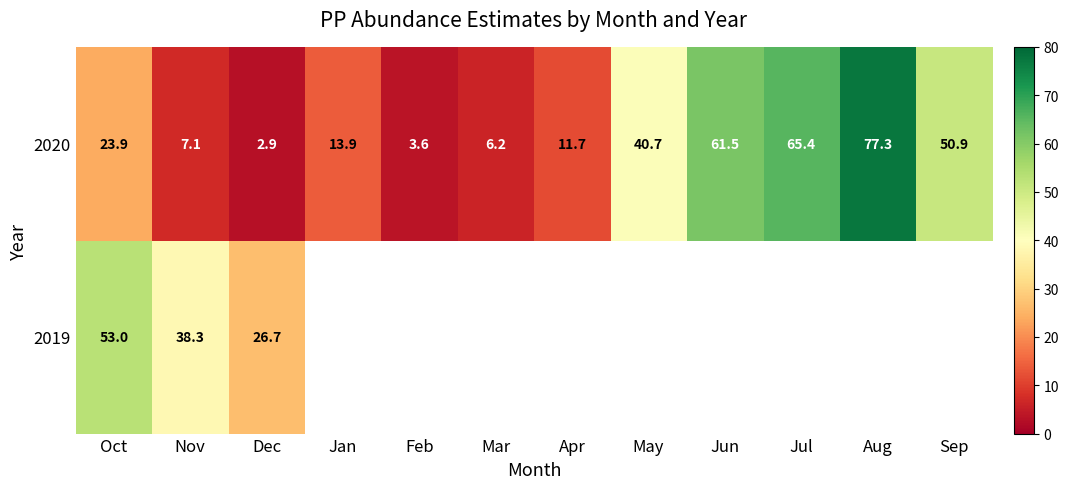

Rank the categories by 2020 value from highest to lowest.

Aug, Jul, Jun, Sep, May, Oct, Jan, Apr, Nov, Mar, Feb, Dec